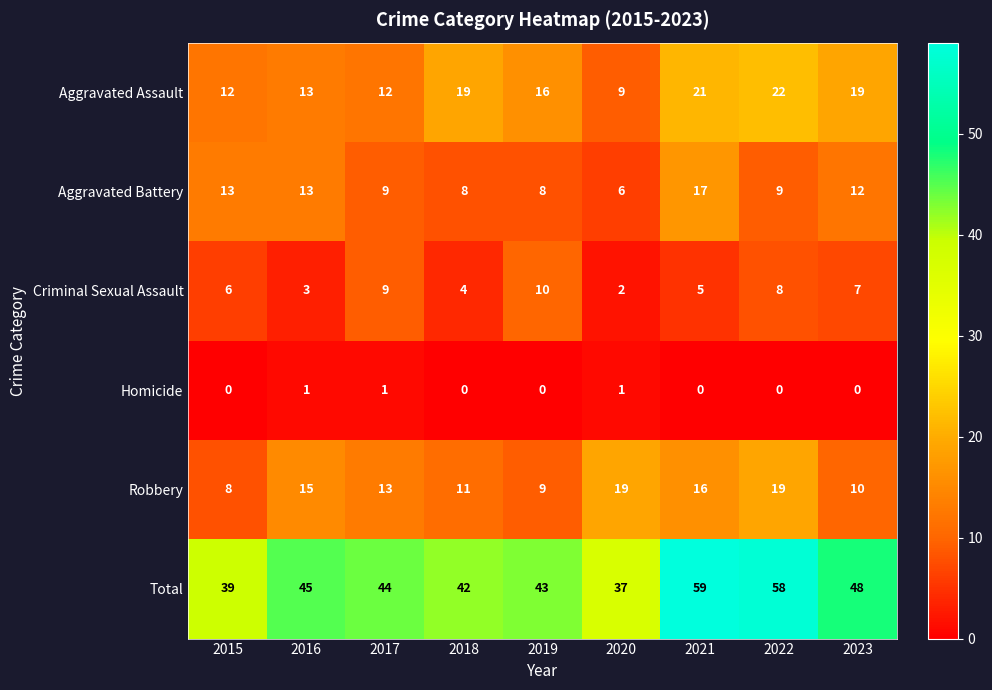

The Robbery series shows 19 at 2022. True or false?

True